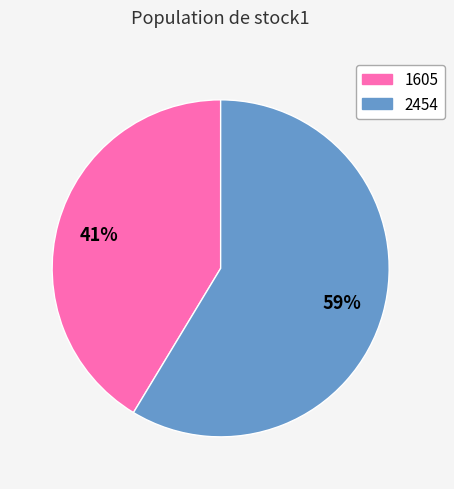

Which slice represents more than half of the pie?

2454